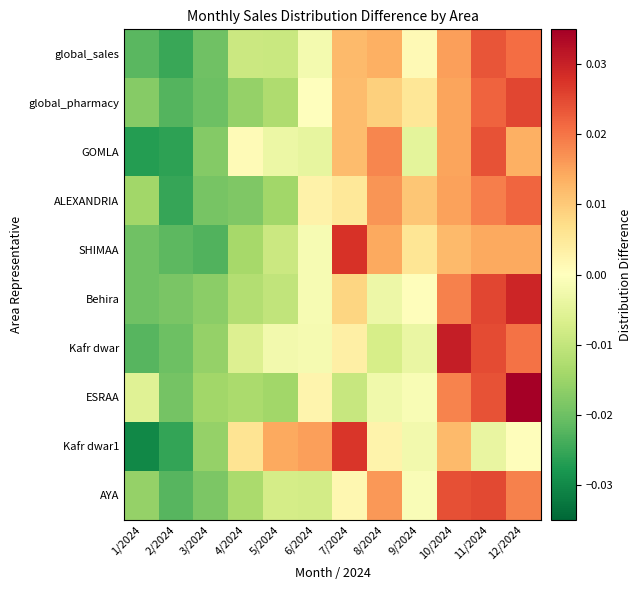

Between 6/2024 and 11/2024, which series saw the biggest shift?

AYA